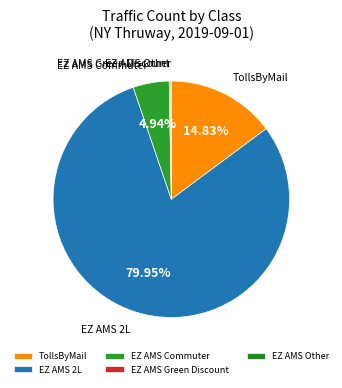

Is there a majority slice in this chart?

Yes